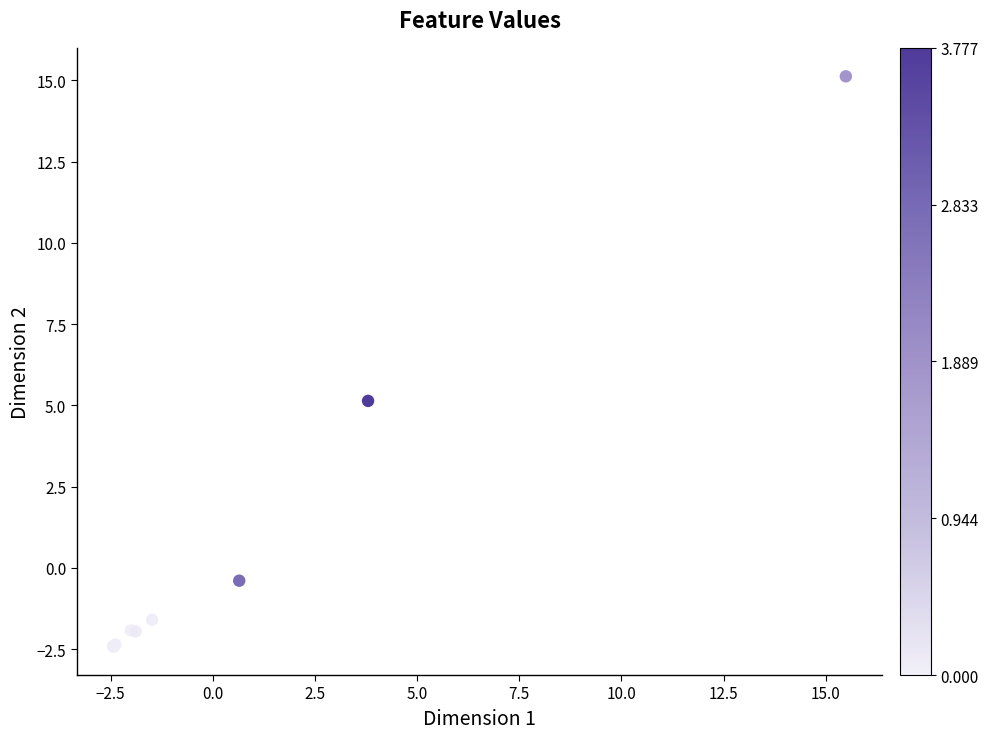

What Y value in the scatter plot is closest to 6?

5.1